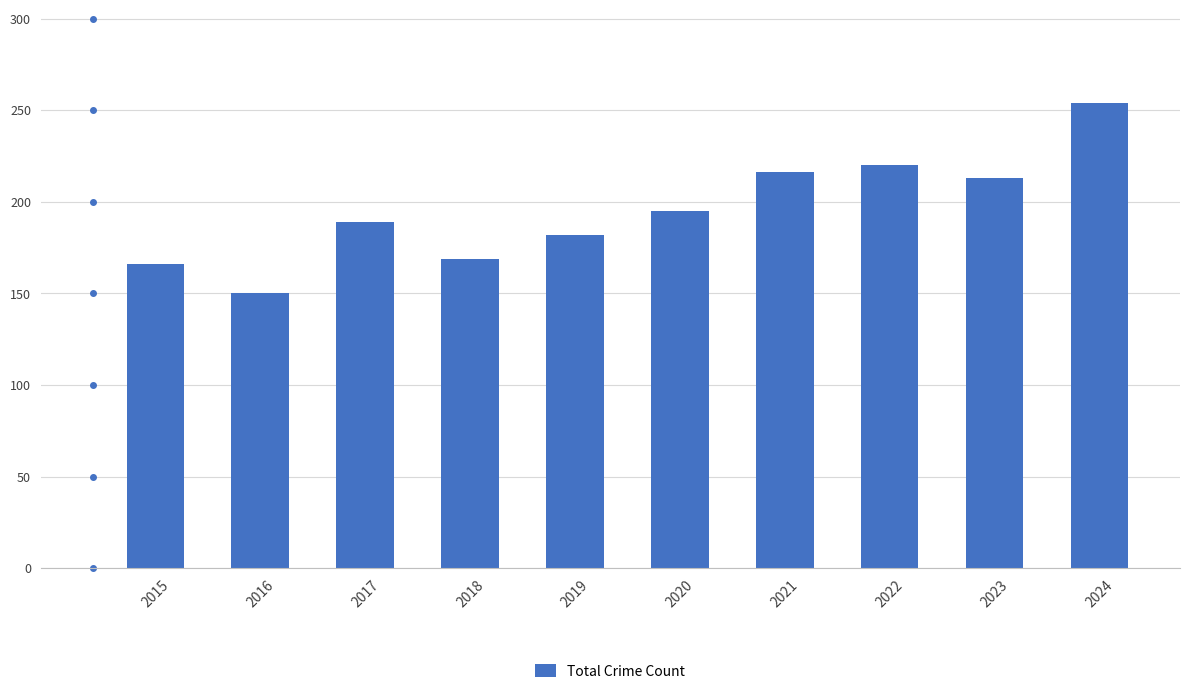

Approximately how many times larger is the value at 2024 compared to 2015?

1.5